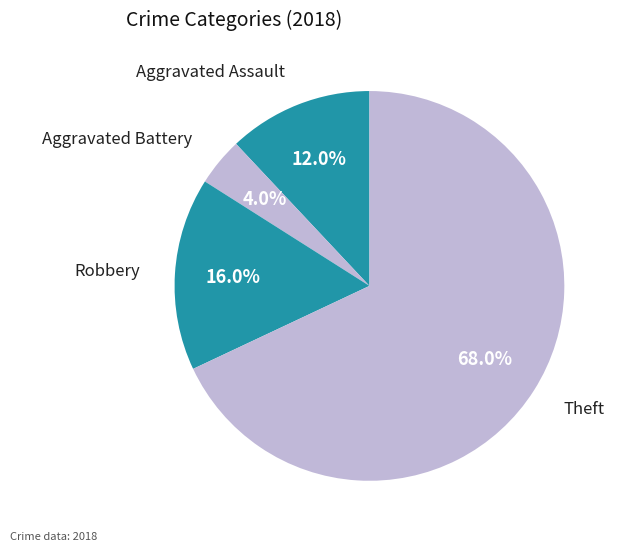

Rank the categories by value from highest to lowest.

Theft, Robbery, Aggravated Assault, Aggravated Battery